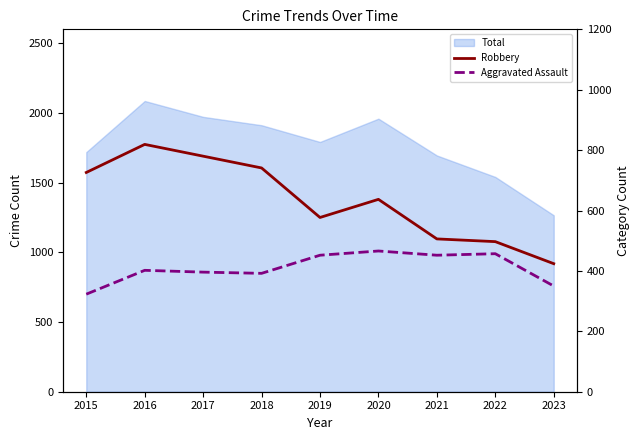

What is the total value across all series at 2019?

1029